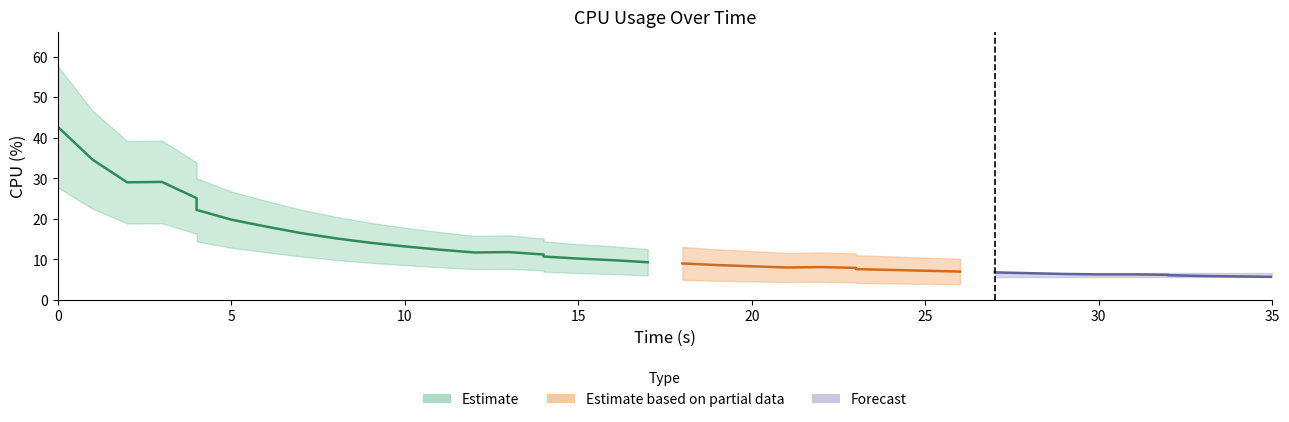

What is the difference between the maximum and minimum values?

37.0